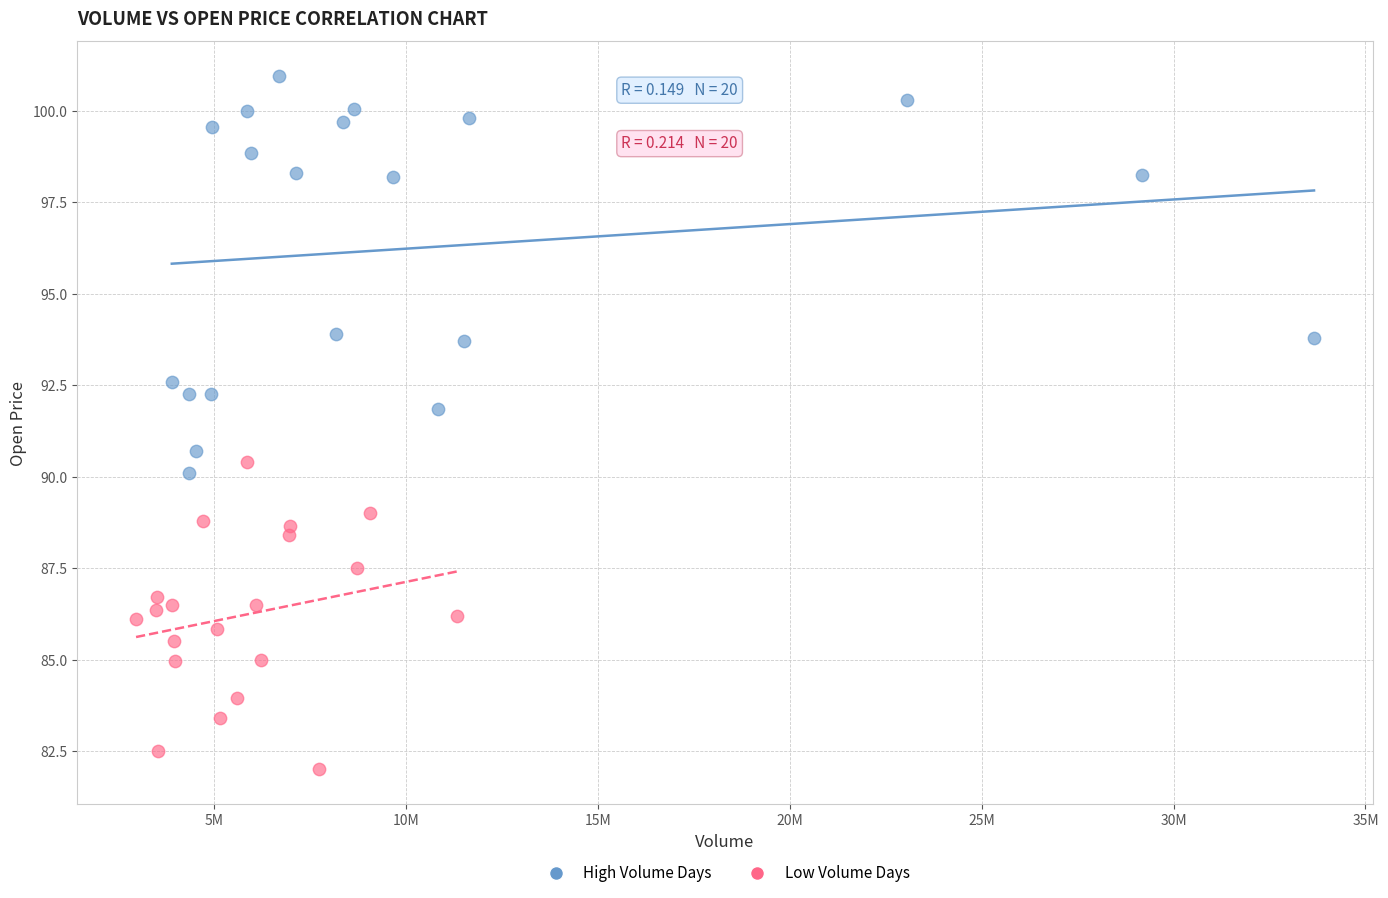

Which series contains the highest Y value?

High Volume Days